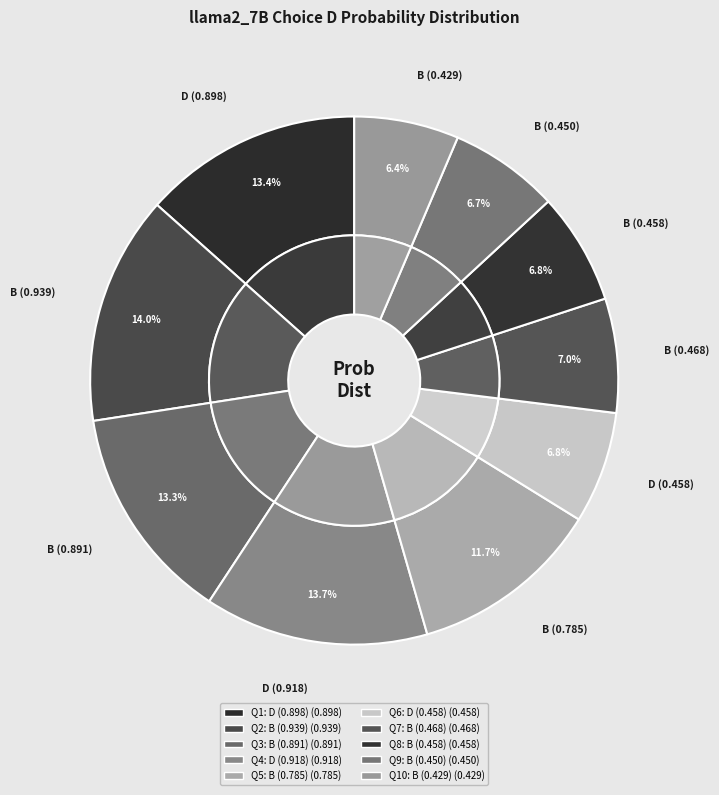

To the nearest percent, what percentage of the pie is True?

7%